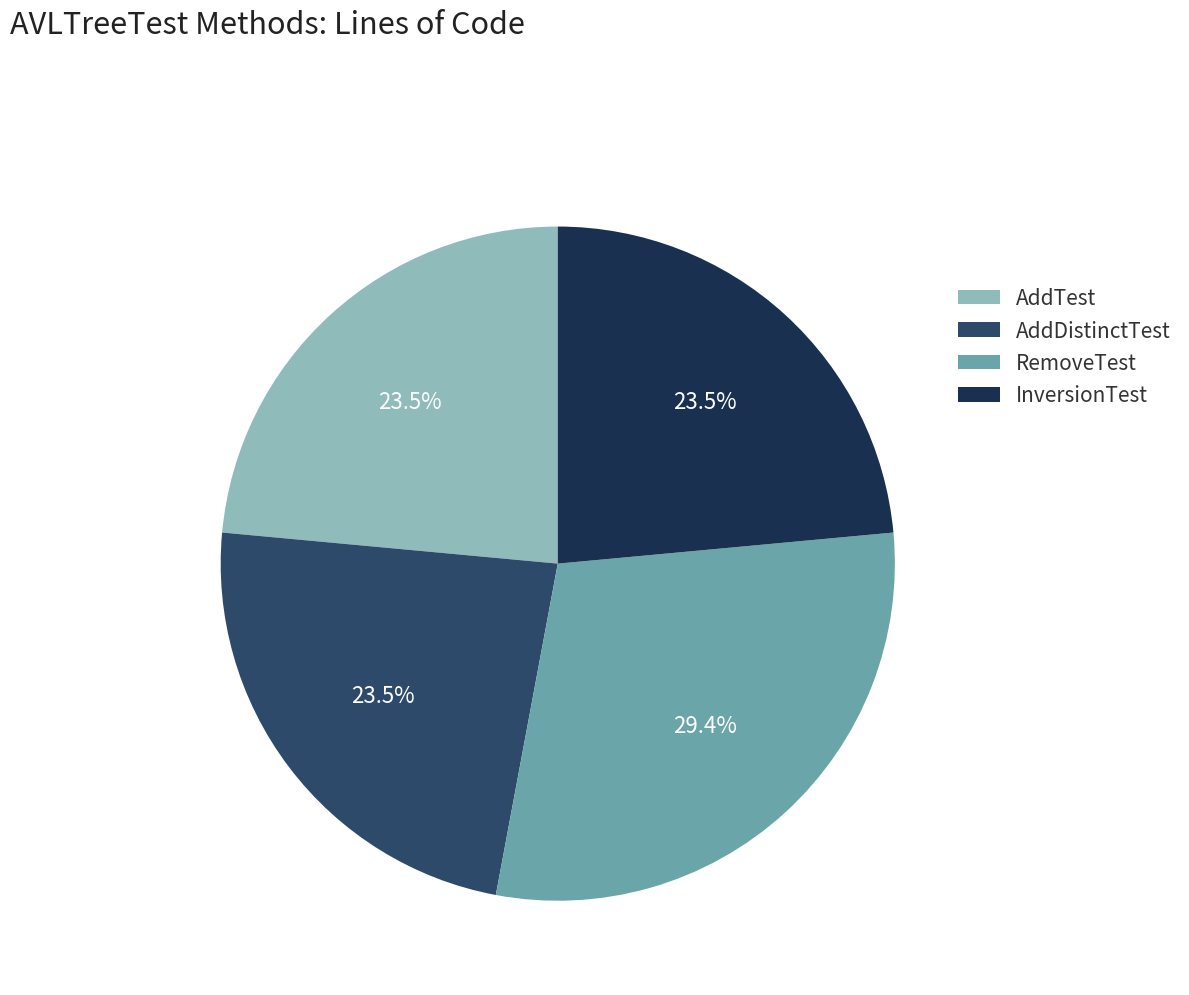

To the nearest percent, what is the average slice percentage?

25%